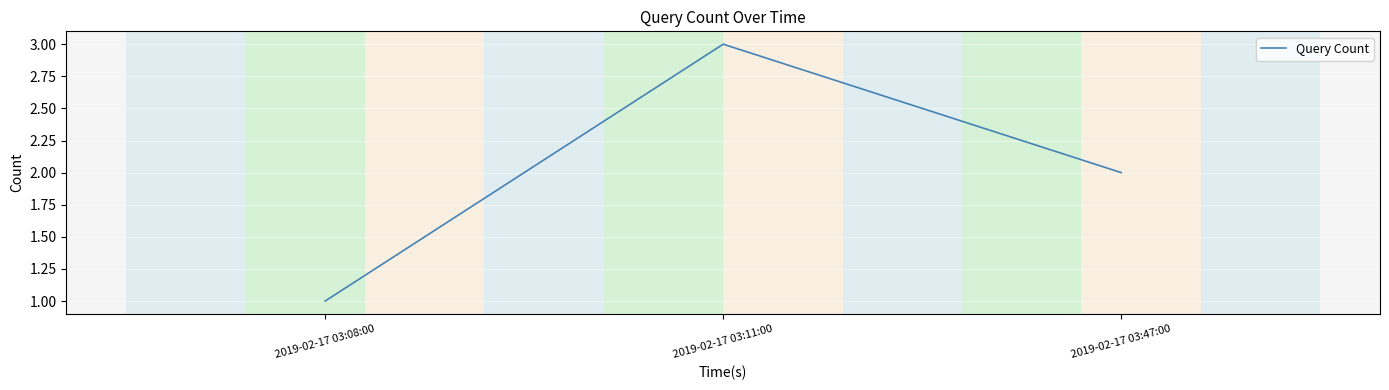

True or false: the data shows 3 at 2019-02-17 03:11:00.

True